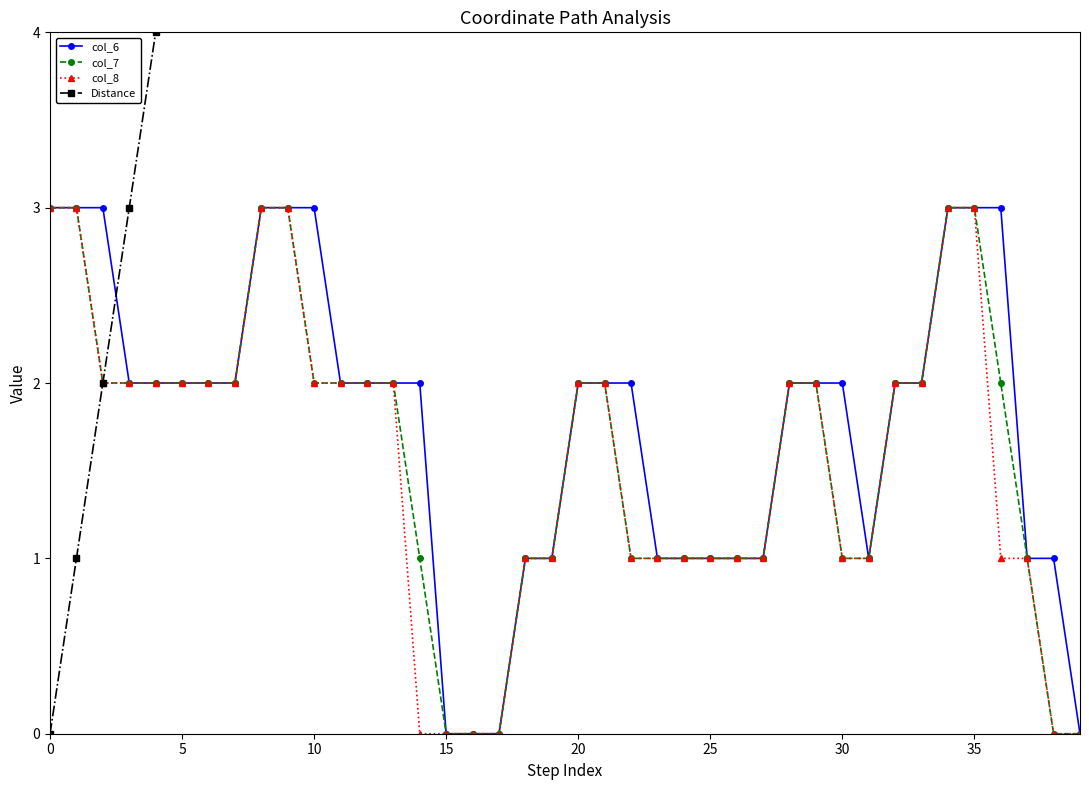

Reading left to right, extract all data points from this chart.

col_6: 3	3	3	2	2	2	2	2	3	3	3	2	2	2	2	0	0	0	1	1	2	2	2	1	1	1	1	1	2	2	2	1	2	2	3	3	3	1	1	0
col_7: 3	3	2	2	2	2	2	2	3	3	2	2	2	2	1	0	0	0	1	1	2	2	1	1	1	1	1	1	2	2	1	1	2	2	3	3	2	1	0	0
col_8: 3	3	2	2	2	2	2	2	3	3	2	2	2	2	0	0	0	0	1	1	2	2	1	1	1	1	1	1	2	2	1	1	2	2	3	3	1	1	0	0
Distance: 0	1	2	3	4	5	6	7	8	9	10	11	12	13	14	13	12	11	10	9	8	9	10	11	12	13	14	15	16	17	18	19	20	21	22	23	24	23	22	21